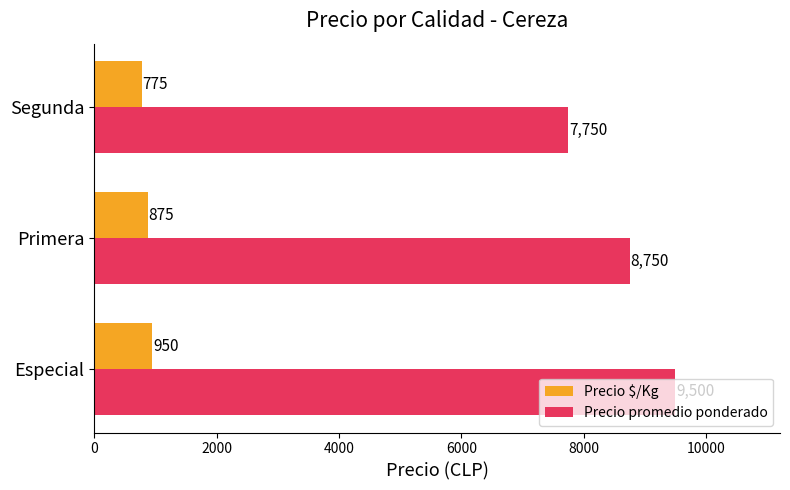

How many distinct data groups are displayed?

2